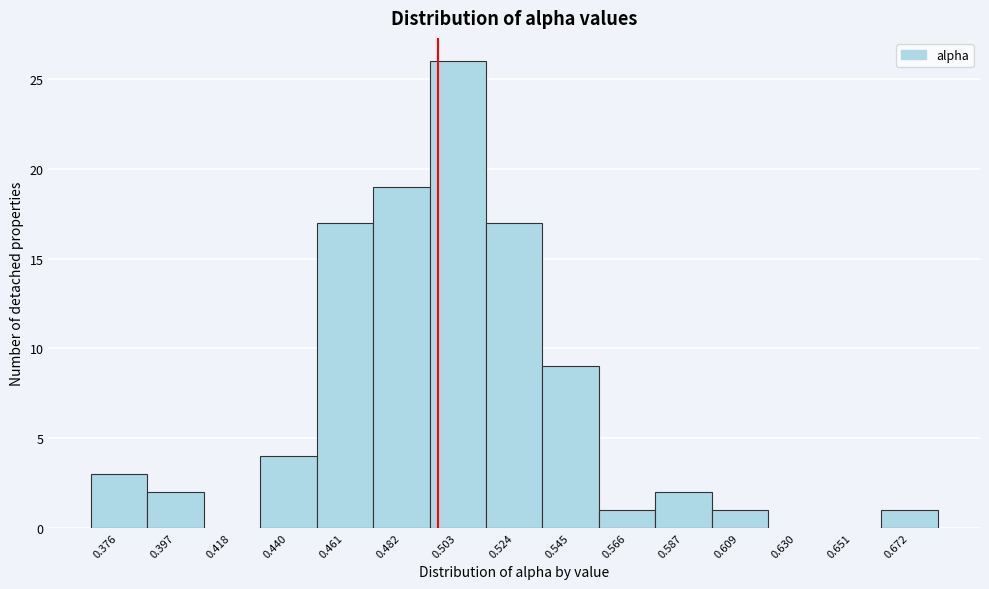

Reading left to right, extract all data points from this chart.

0.376=3	0.397=2	0.418=0	0.440=4	0.461=17	0.482=19	0.503=26	0.524=17	0.545=9	0.566=1	0.587=2	0.609=1	0.630=0	0.651=0	0.672=1